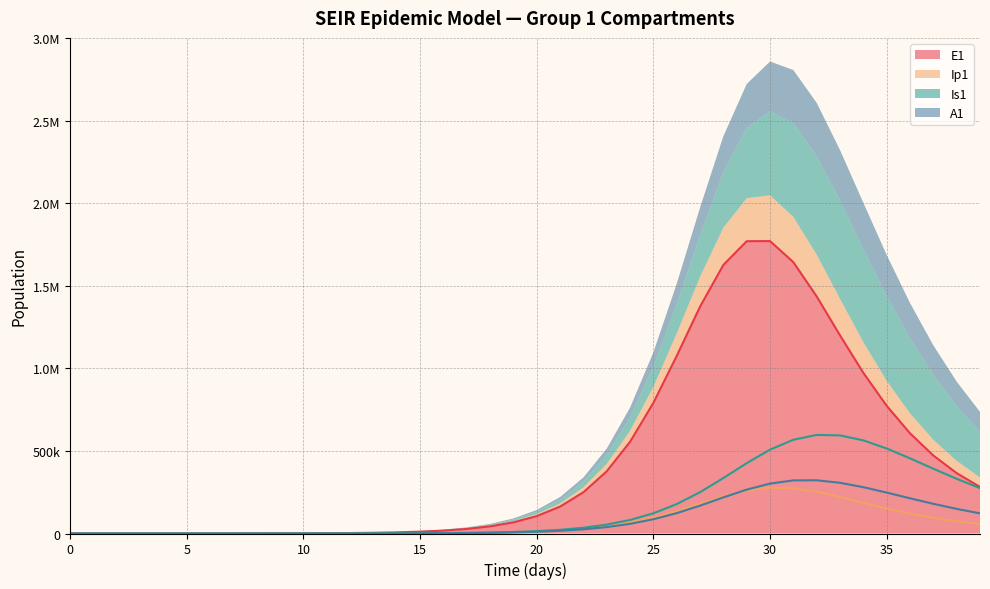

What are all the series names shown in the legend?

E1, Ip1, Is1, A1